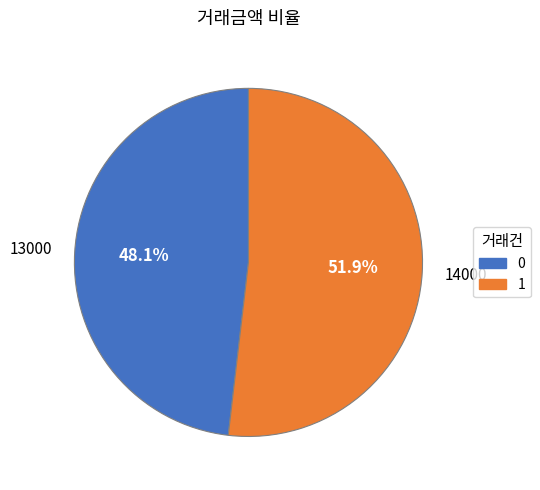

To the nearest percent, what is the difference between the 1 and 0 slice percentages?

4%